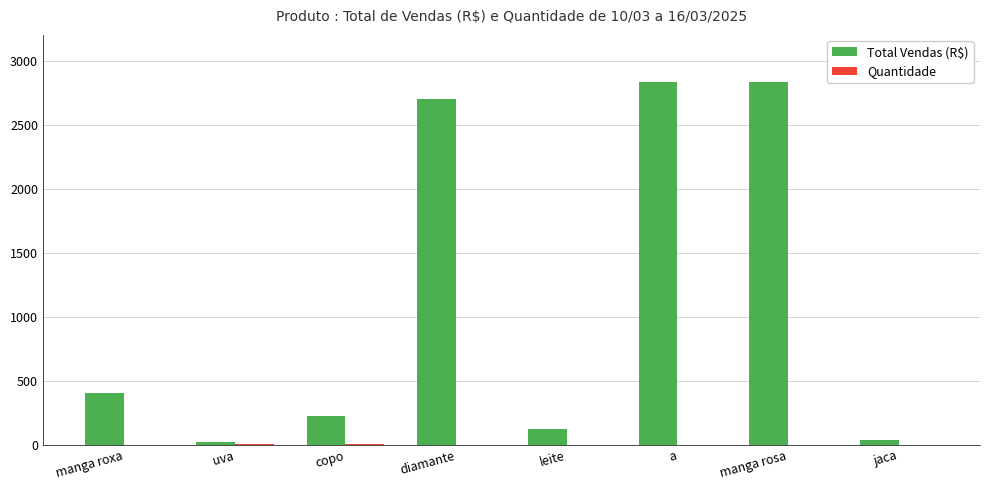

At which label is Total Vendas (R$) closest to 1427?

manga roxa